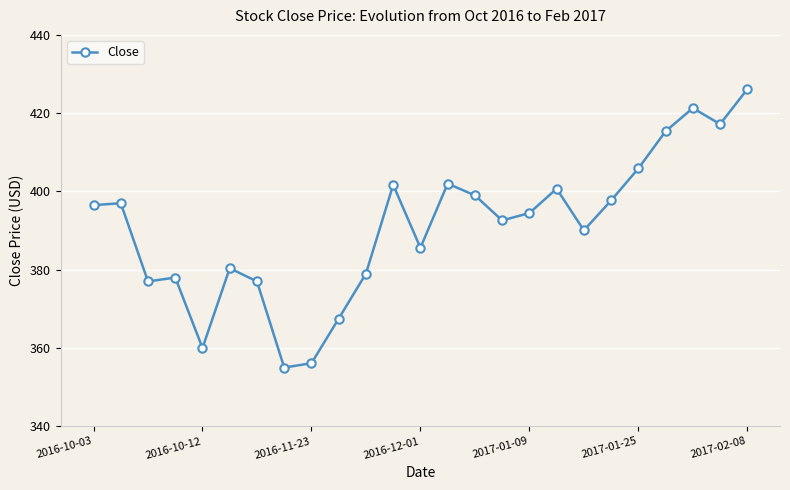

True or false: the data has more than 0 interior local peaks.

True